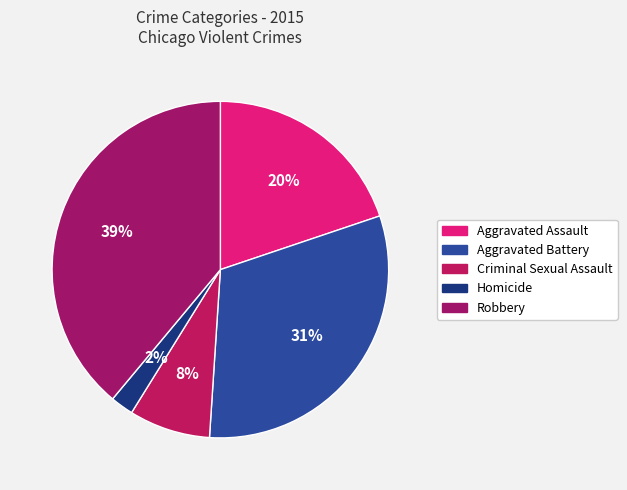

How many slices are in this pie chart?

5